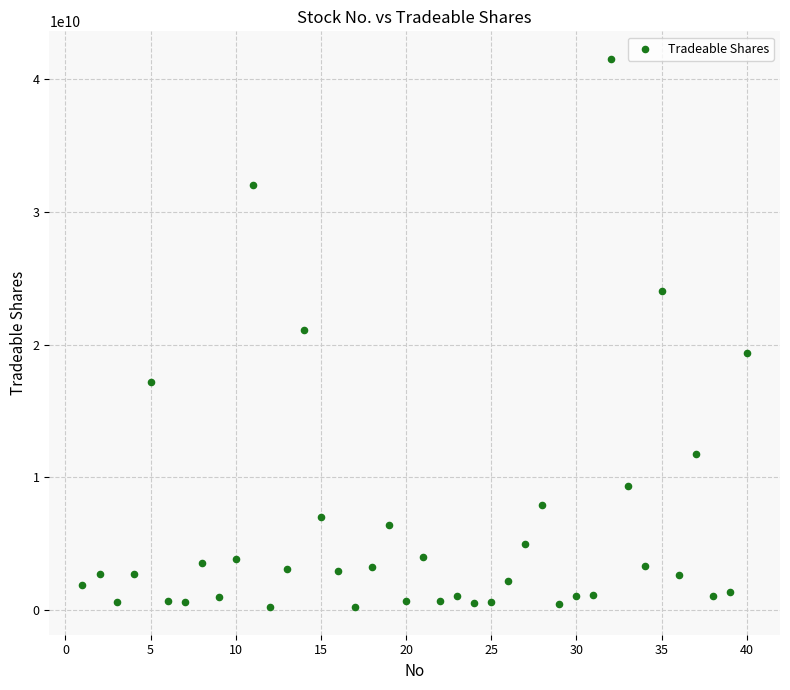

What is the range of Y values (max minus min)?

41304501700